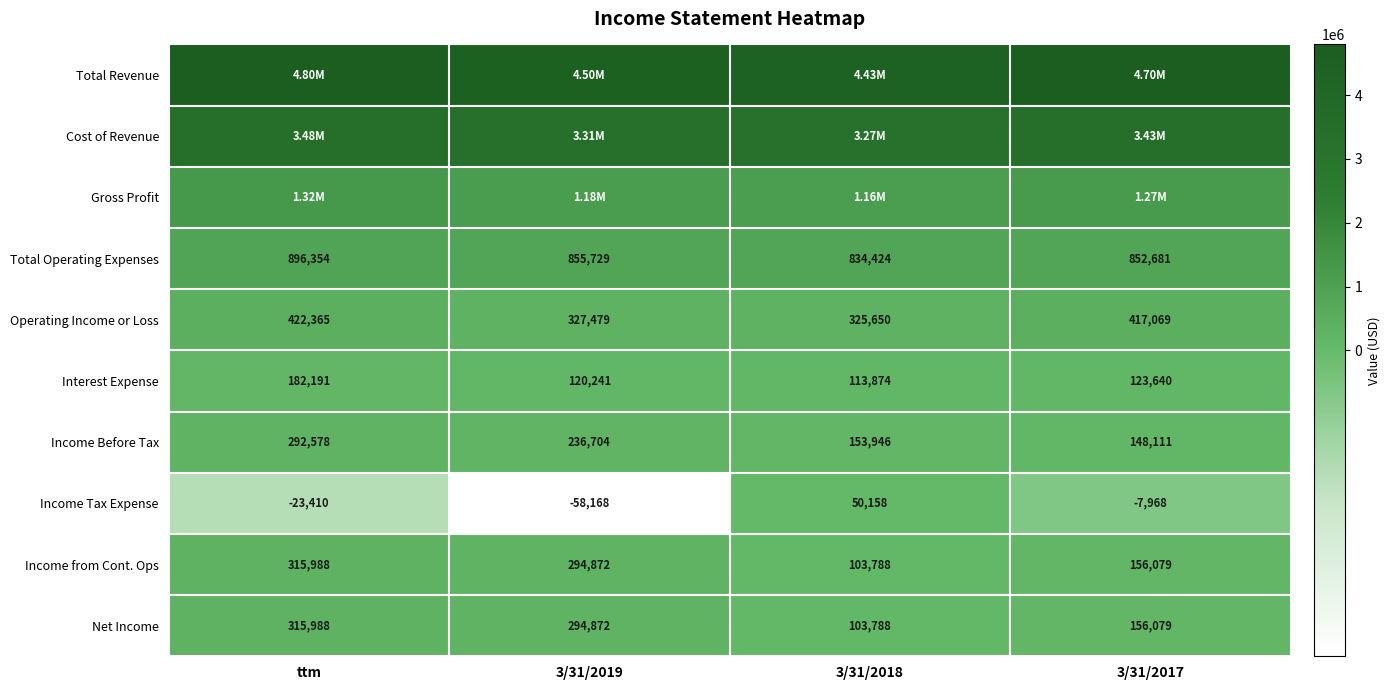

Is the value of Total Operating Expenses at 3/31/2017 greater than the value of Net Income at 3/31/2019?

Yes